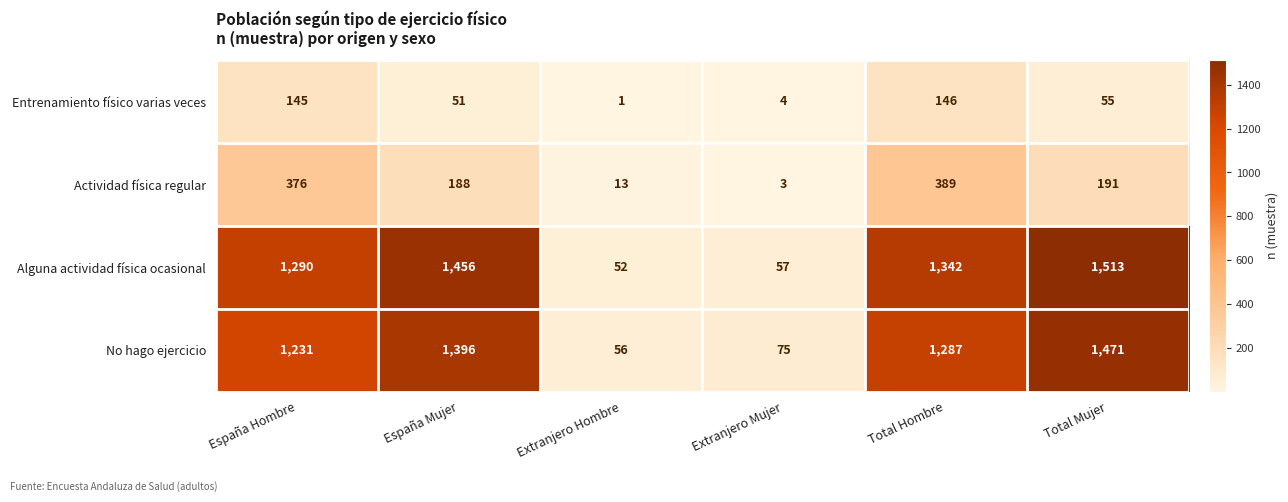

What is the maximum value shown in the chart?

1513